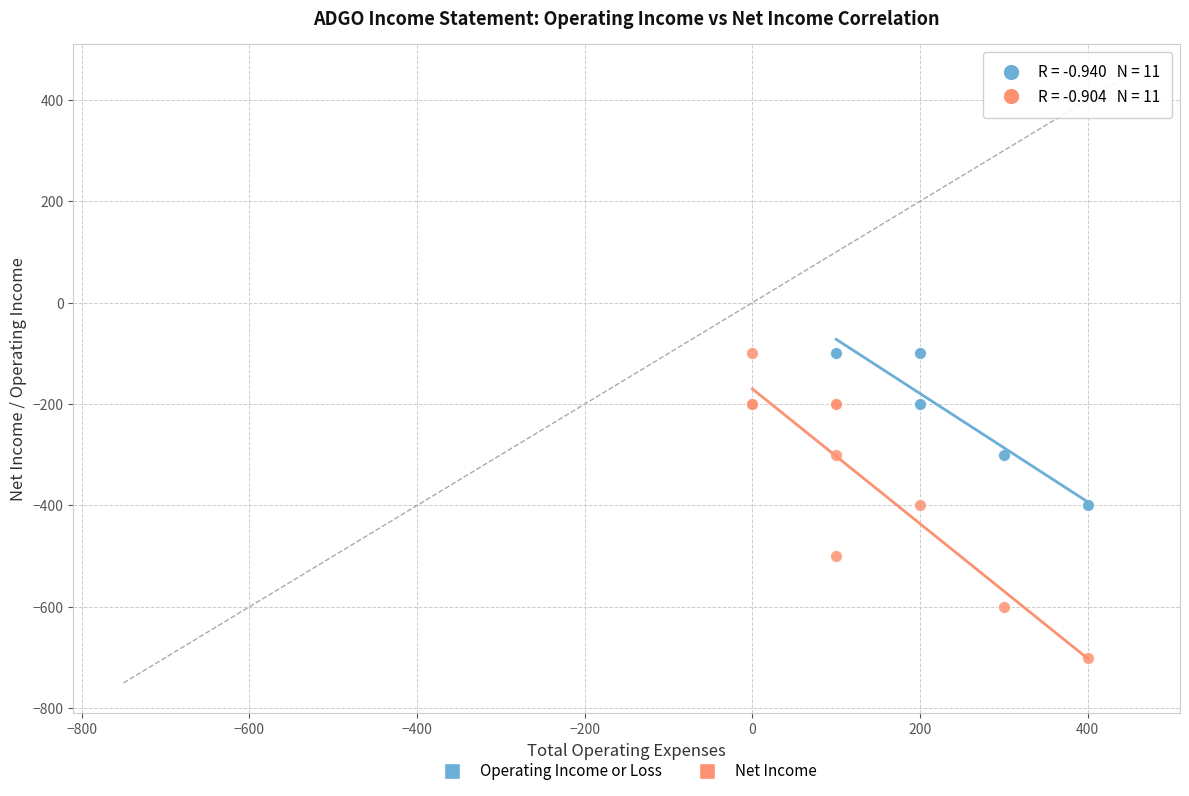

Which series reaches the minimum Y coordinate?

Net Income